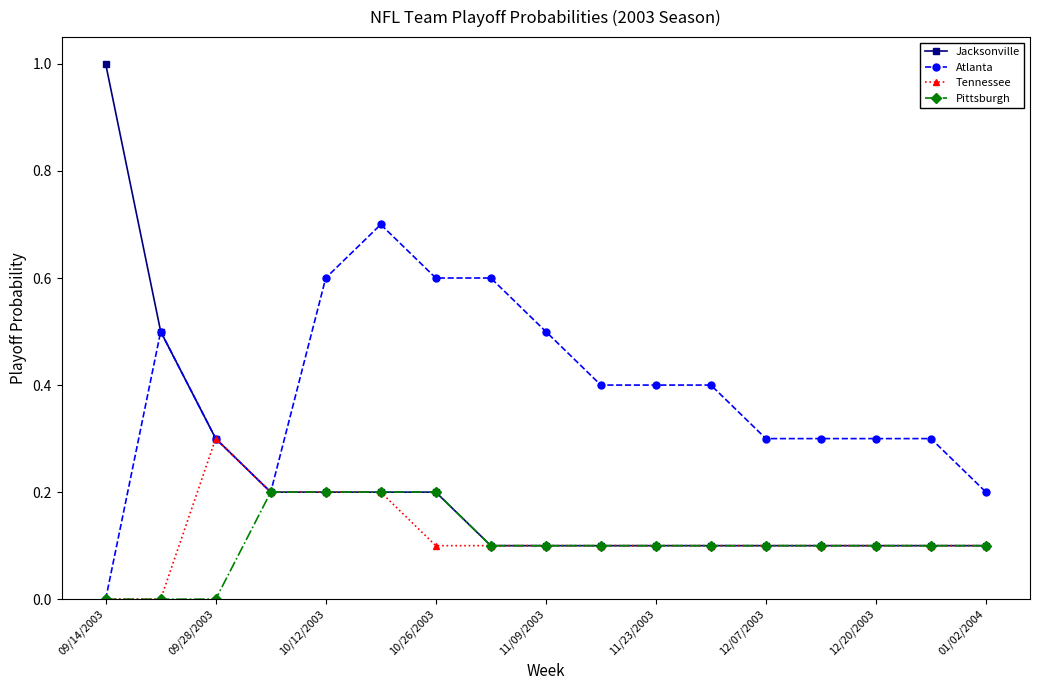

Which series has the largest total across all categories?

Atlanta